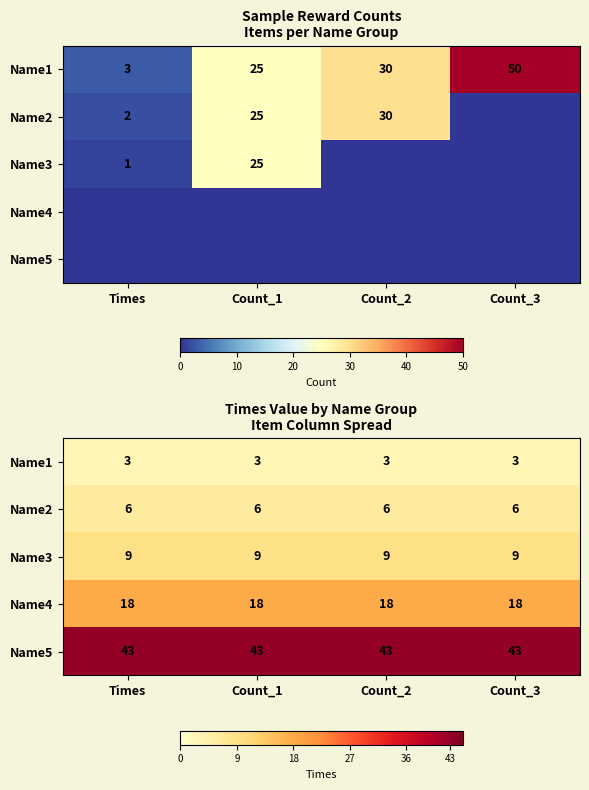

What is the sum of all Name3 values?

36